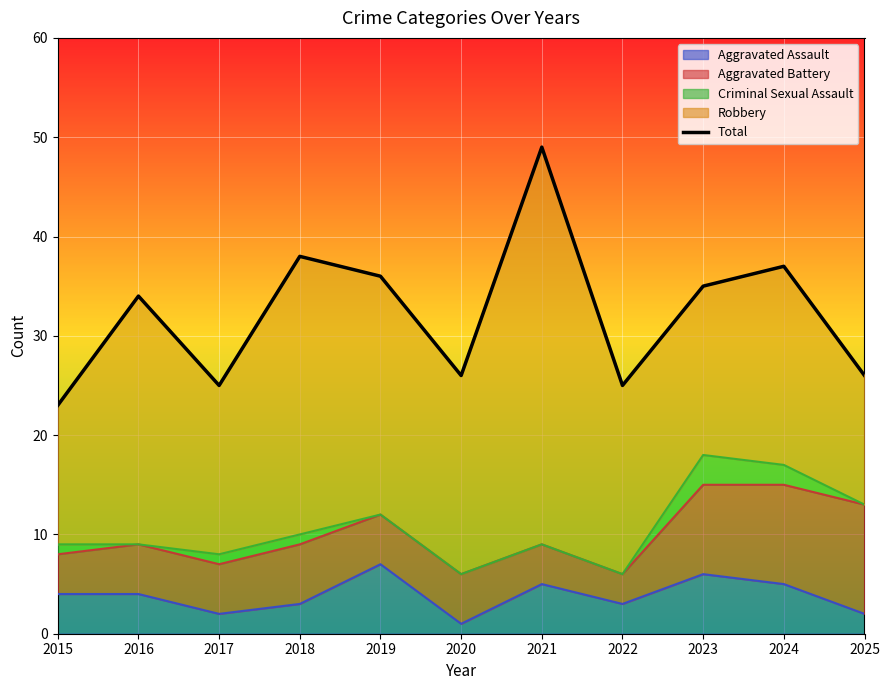

How many interior local valleys (lower than both neighbors) does the data have?

3